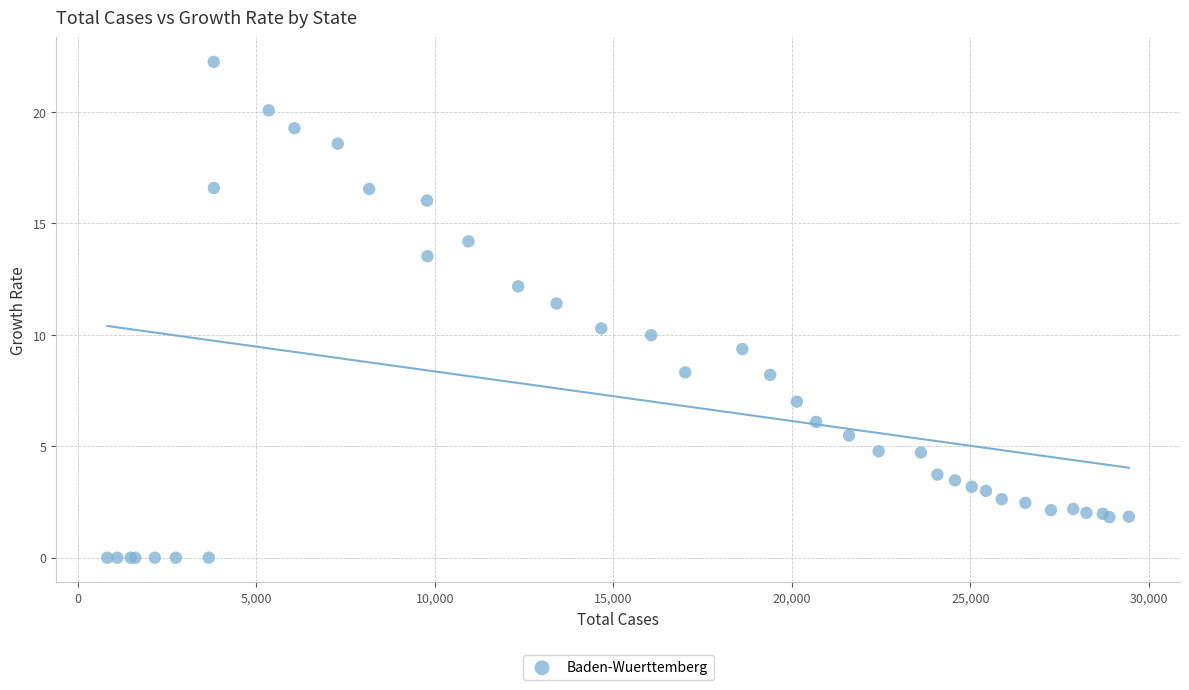

What Y value in the scatter plot is closest to 11?

11.4